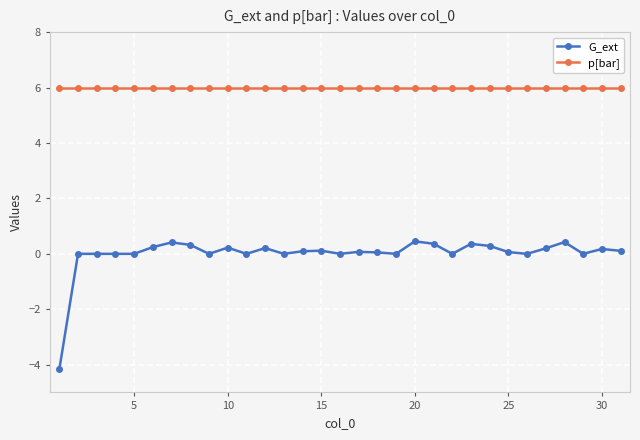

What is the value of the p[bar] point at the 8th from the left?

6.0